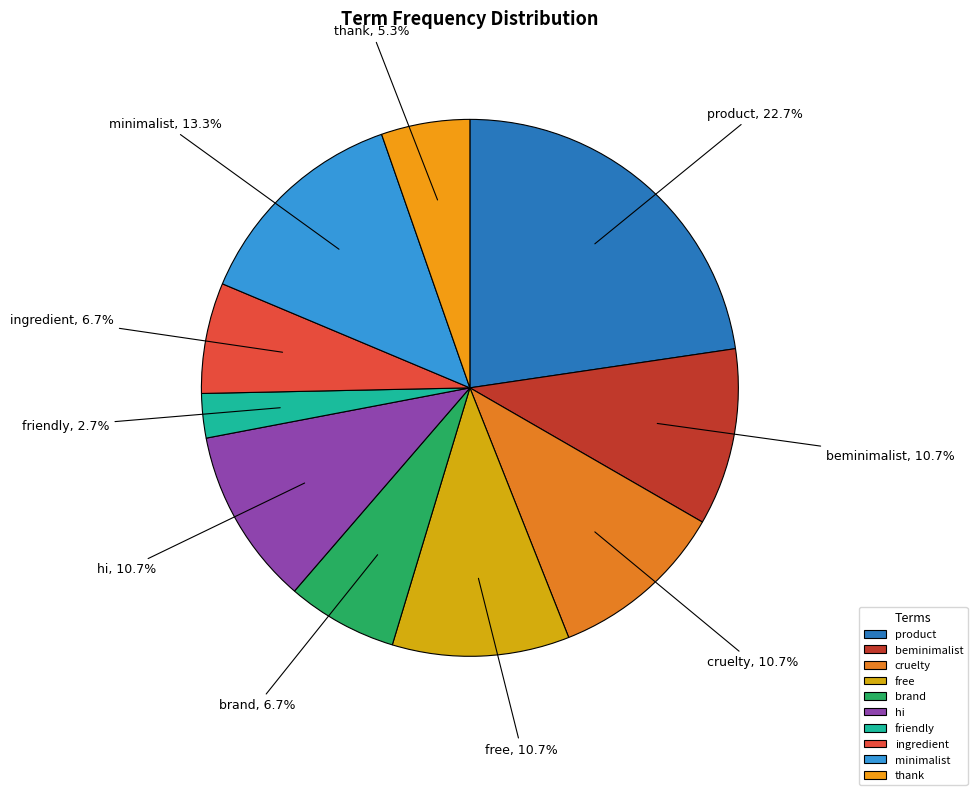

Does minimalist represent more than half of the total?

No